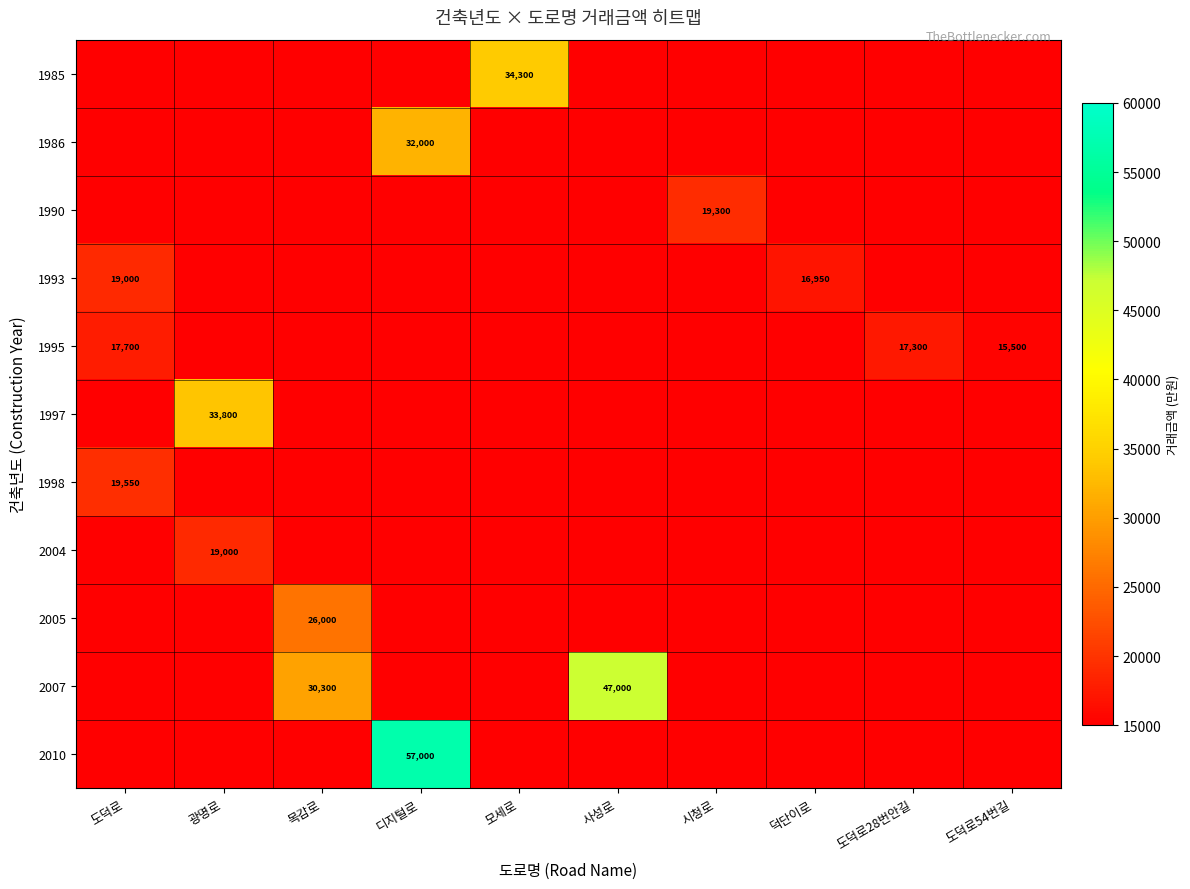

Is the value of 1993 at 도덕로 greater than the value of 2007 at 목감로?

No